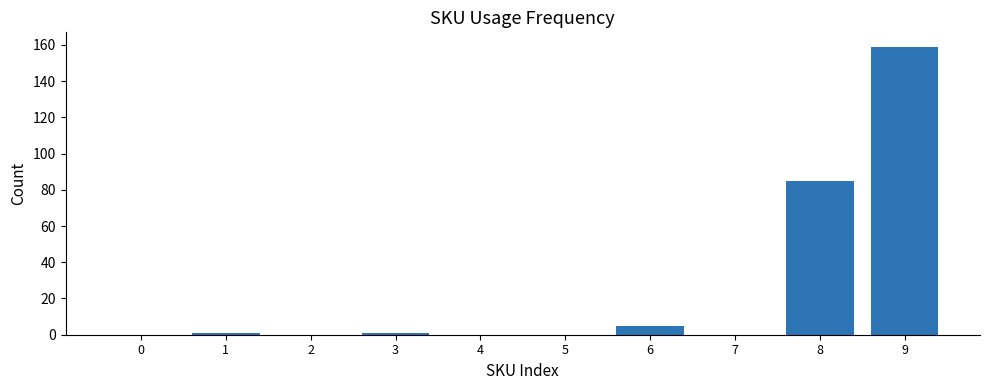

Approximately how many times larger is the value at 9 compared to 8?

1.9